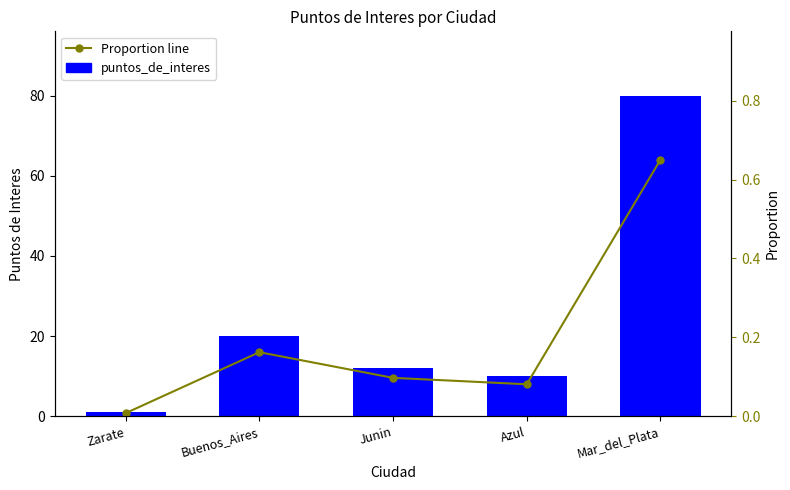

Which category has the highest value across all series?

Mar_del_Plata